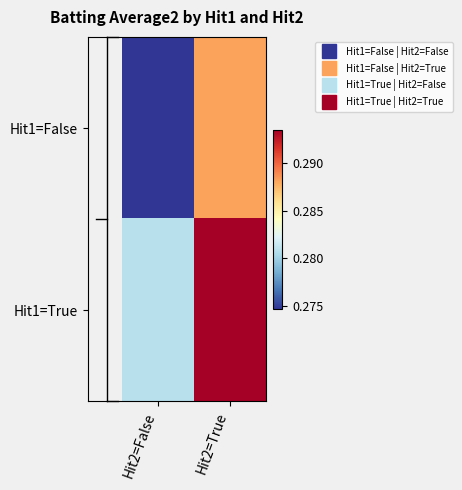

At which category is the sum across all series the highest?

Hit2=True